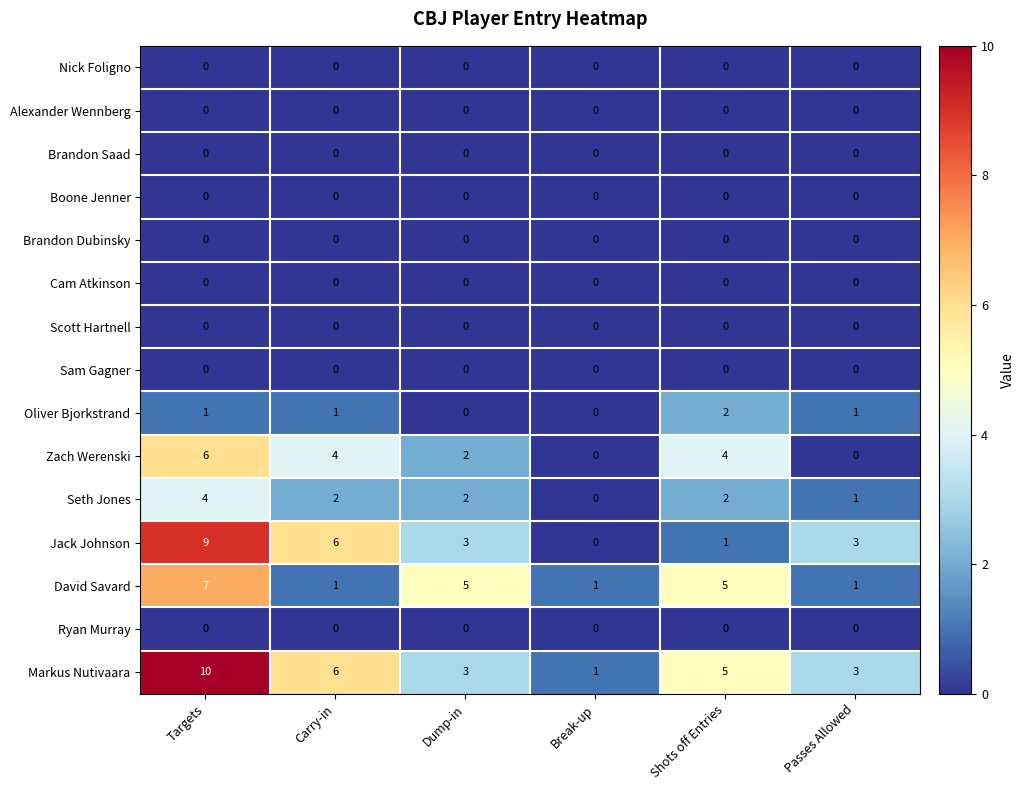

What is the difference between the highest and lowest values at Carry-in?

6